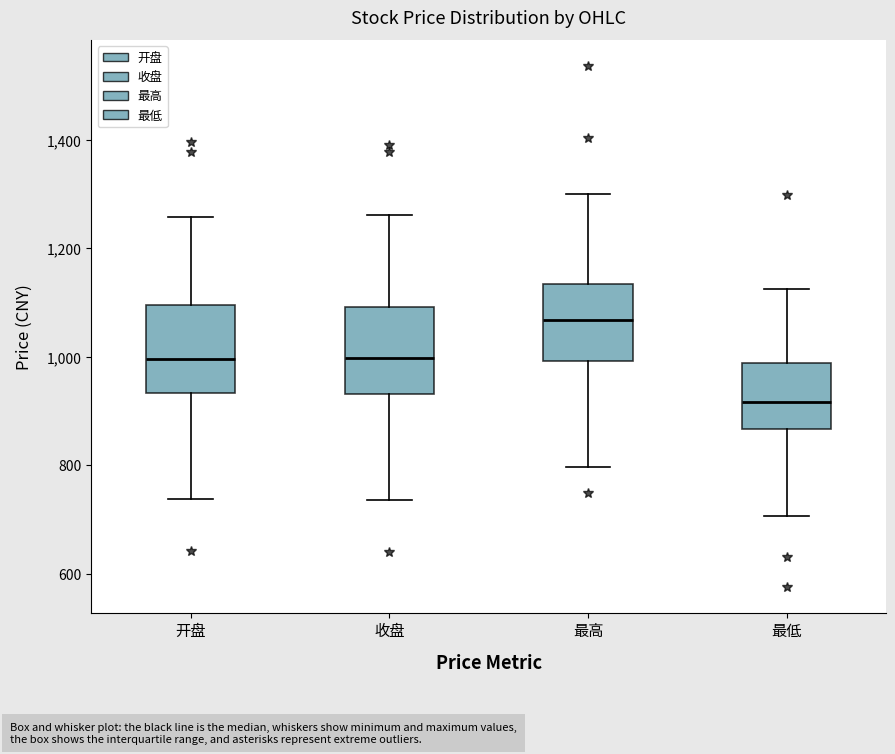

Where does the median line of the box for 最低 sit on the y-axis? The values are not printed on the chart, so give them approximately, as read against the axis.

920